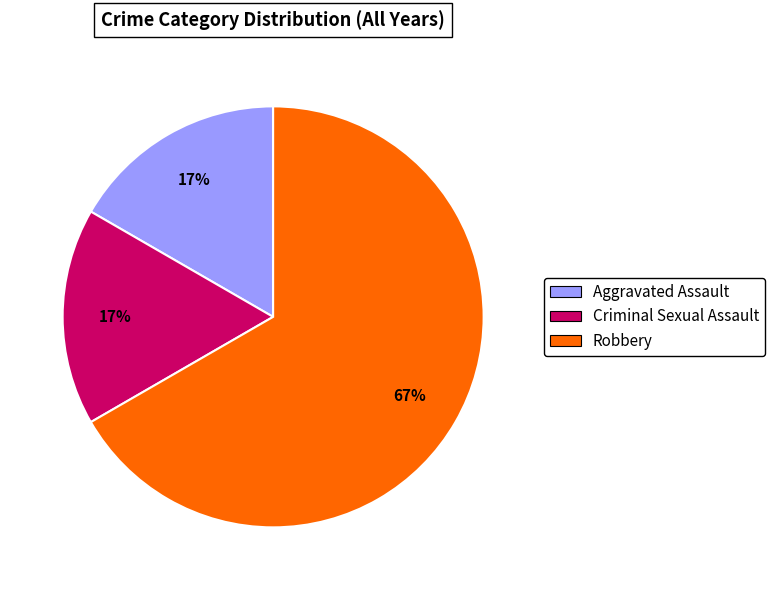

To the nearest percent, what is the combined percentage of Robbery and Criminal Sexual Assault?

83%